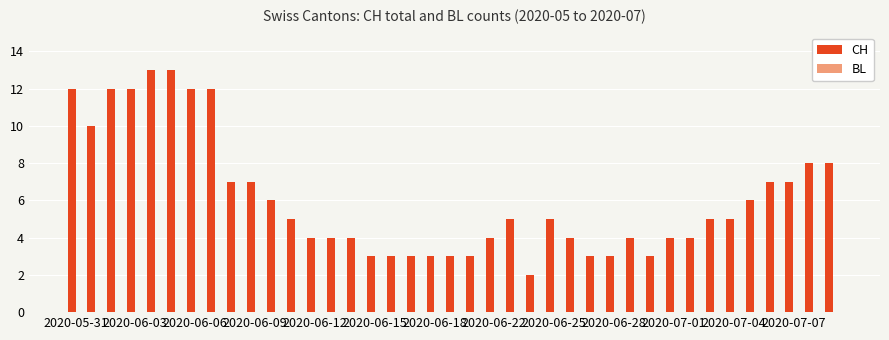

Reading left to right, list all the values displayed in this chart.

CH: 12	10	12	12	13	13	12	12	7	7	6	5	4	4	4	3	3	3	3	3	3	4	5	2	5	4	3	3	4	3	4	4	5	5	6	7	7	8	8
BL: 0	0	0	0	0	0	0	0	0	0	0	0	0	0	0	0	0	0	0	0	0	0	0	0	0	0	0	0	0	0	0	0	0	0	0	0	0	0	0